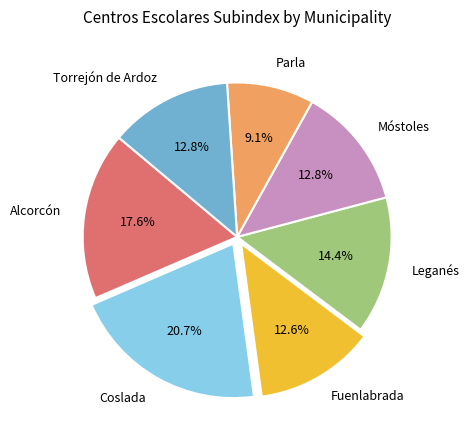

Is the sum of Coslada and Leganés greater than half?

No